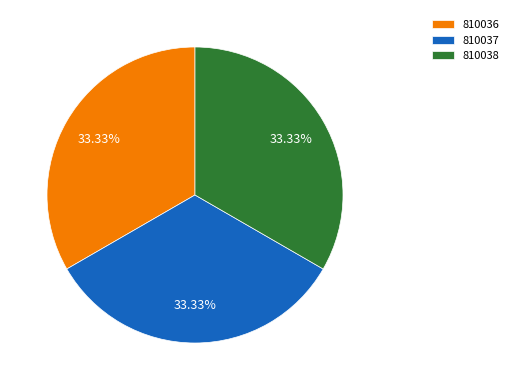

The 810038 slice represents 33% of the pie. True or false?

True